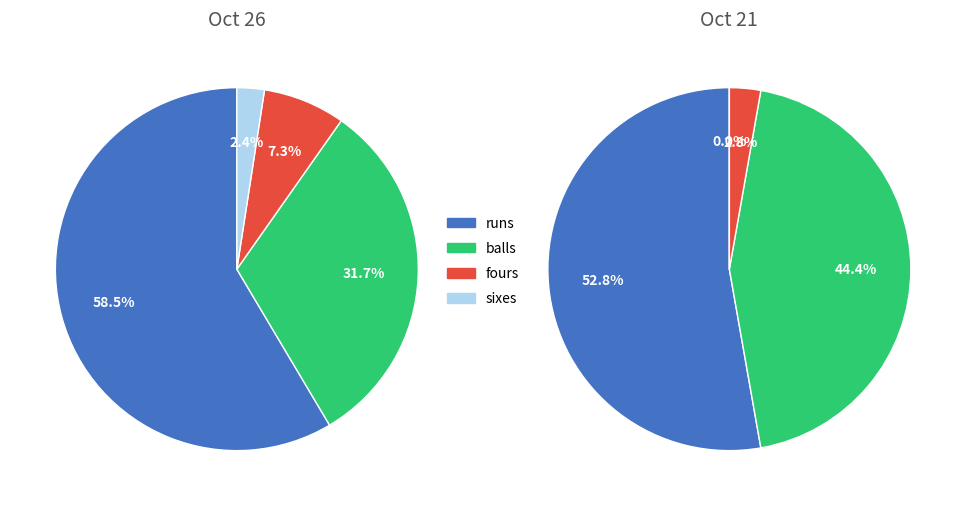

Which category accounts for the majority?

runs